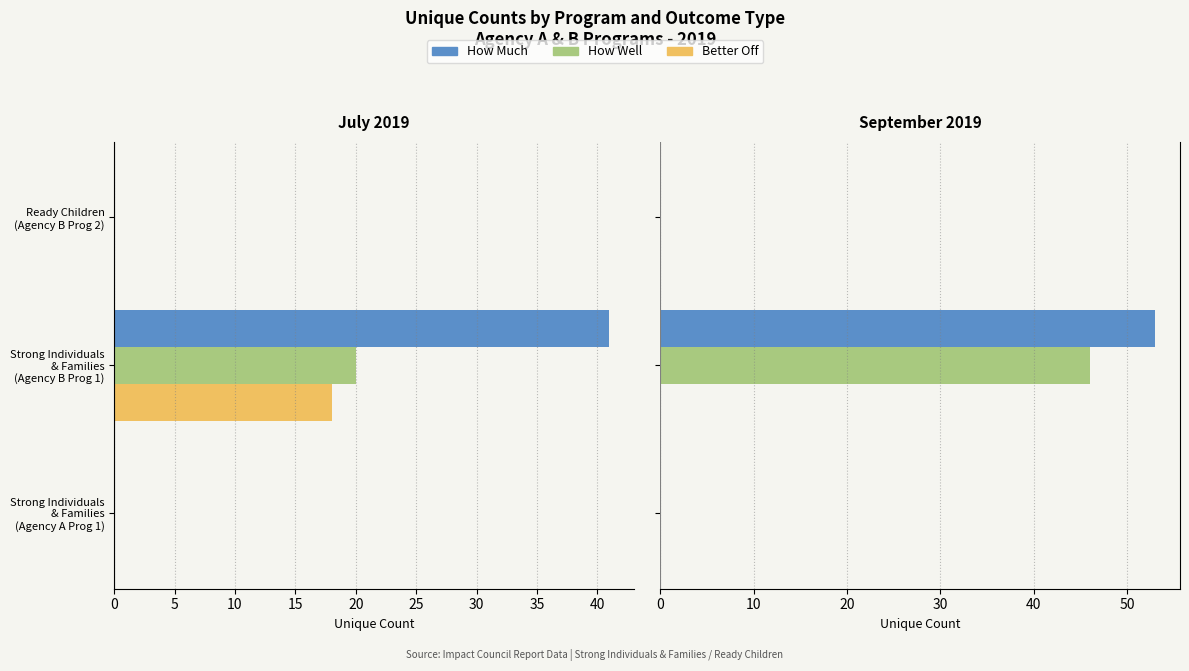

Which series has the largest range (max minus min)?

How Much